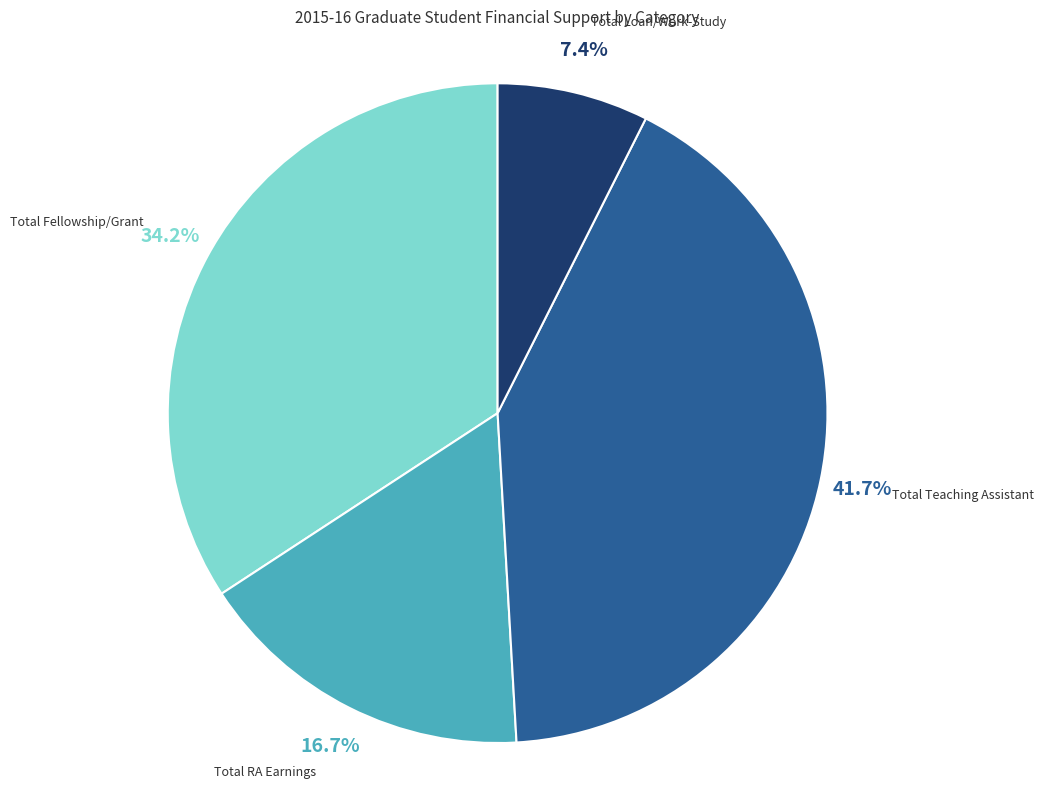

To the nearest percent, what is the difference between the largest and smallest slice percentages?

34%